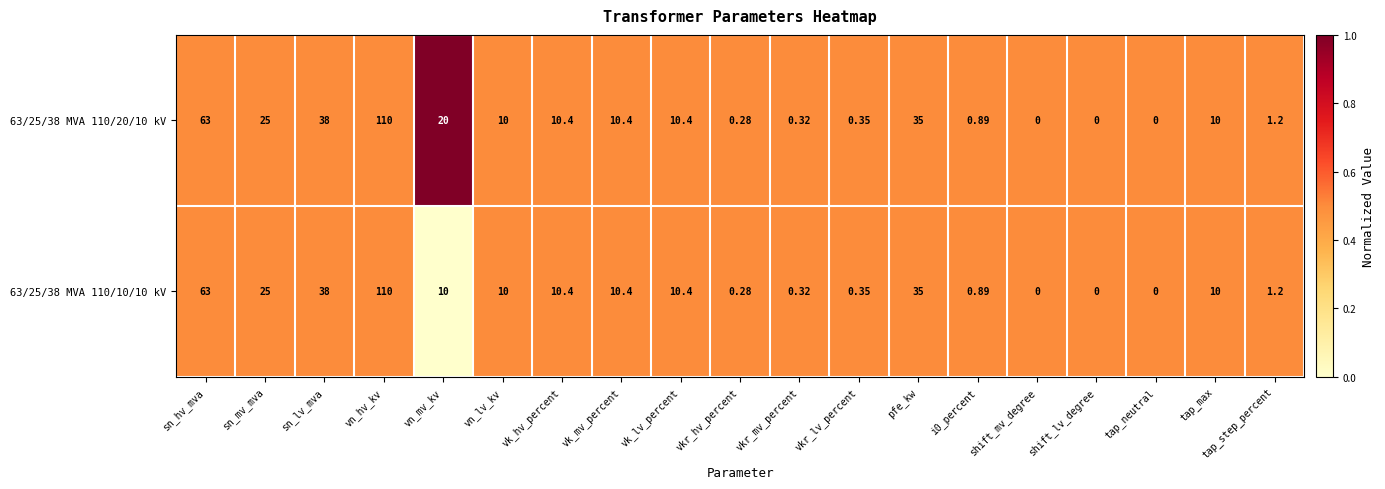

At which label is 63/25/38 MVA 110/10/10 kV closest to 55?

sn_hv_mva